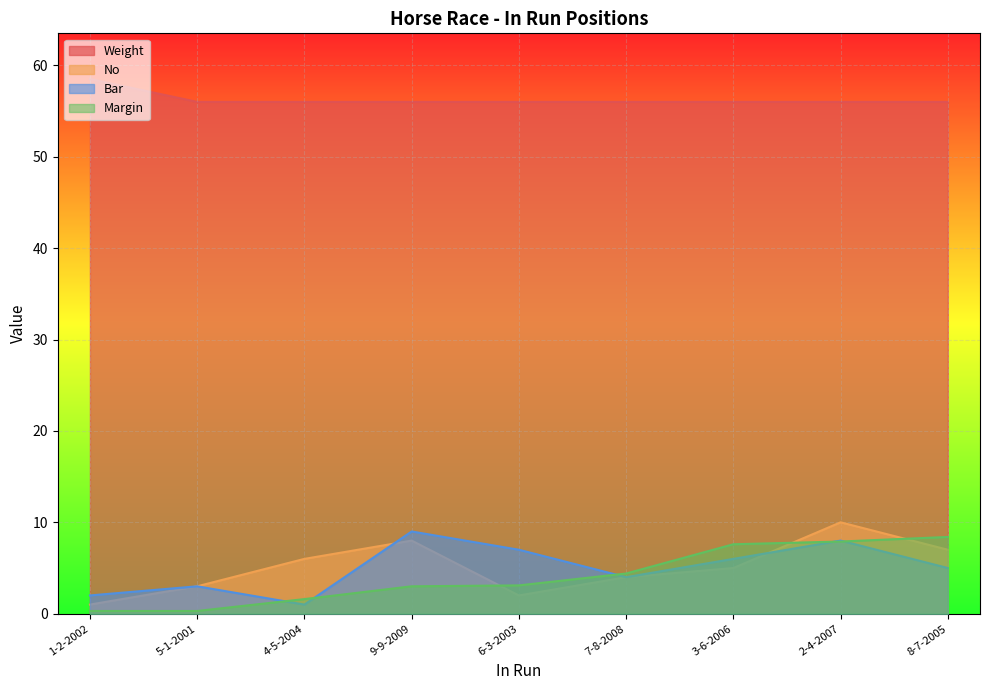

How many distinct data groups are displayed?

4